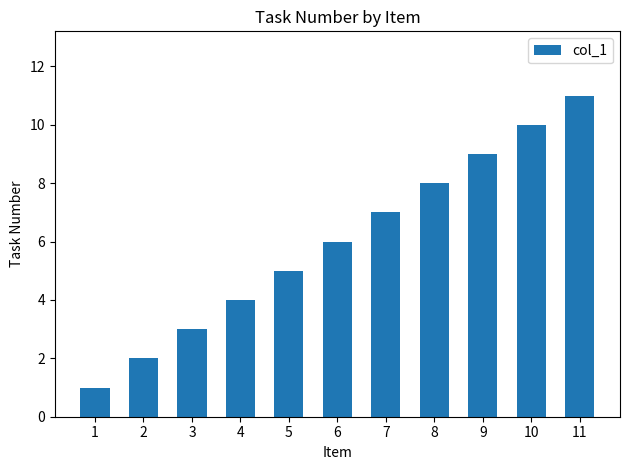

List the labels in order of value, smallest first.

1, 2, 3, 4, 5, 6, 7, 8, 9, 10, 11